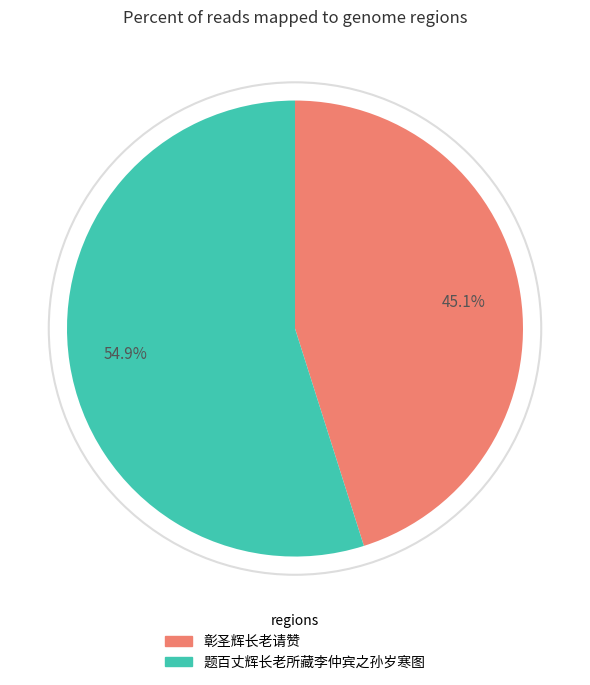

The 题百丈辉长老所藏李仲宾之孙岁寒图 slice represents 47% of the pie. True or false?

False